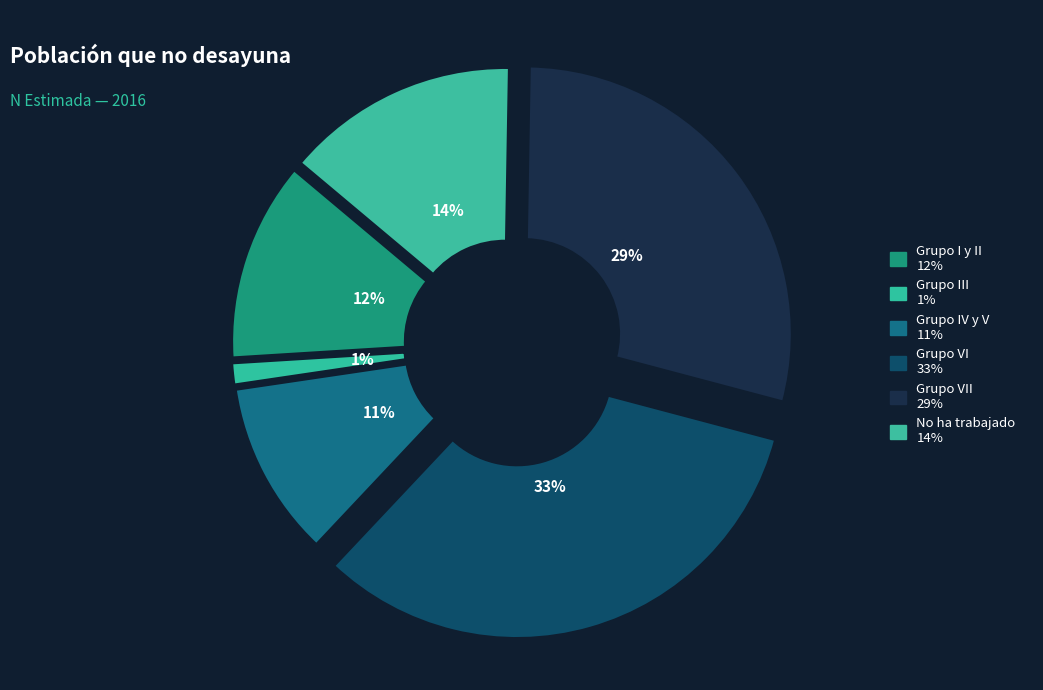

Is there a majority slice in this chart?

No